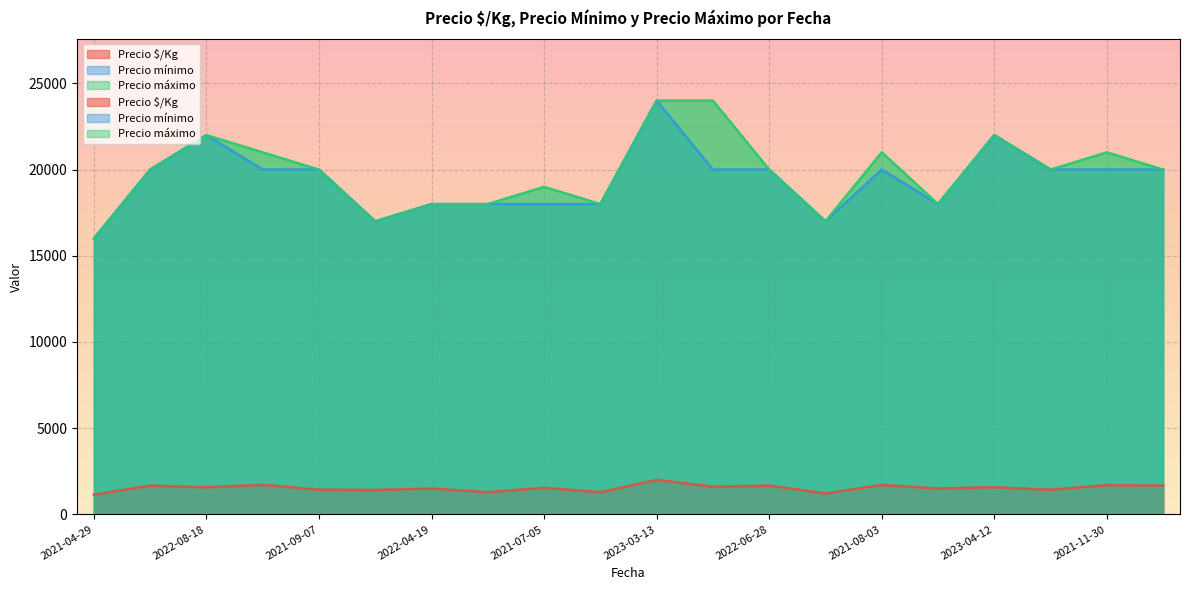

What is the label of the 20th point from the right?

2021-04-29